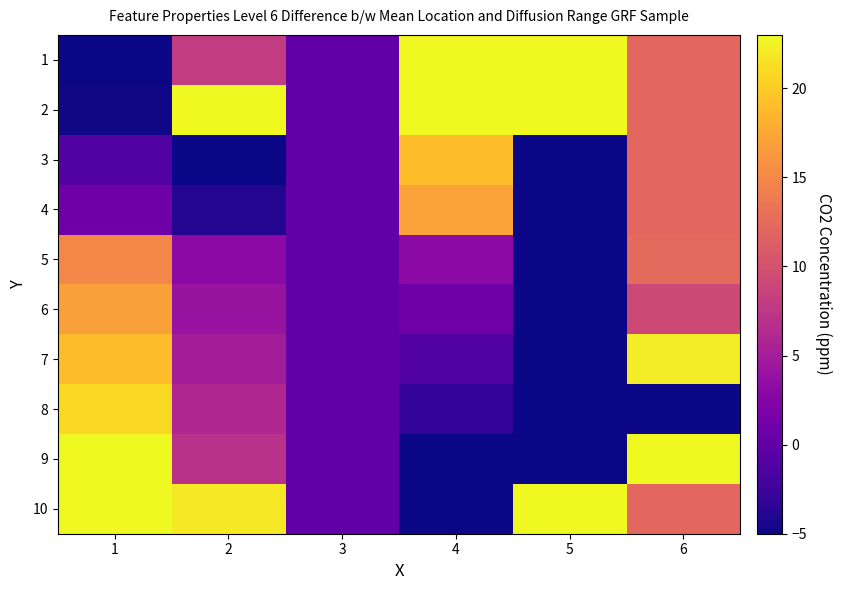

At 1, list the series in order from smallest to largest.

1, 2, 3, 4, 5, 6, 7, 8, 9, 10